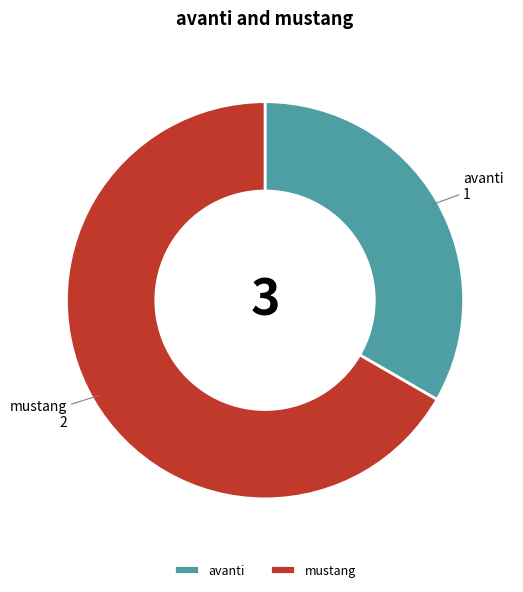

Combined, do mustang and avanti account for over 50%?

Yes